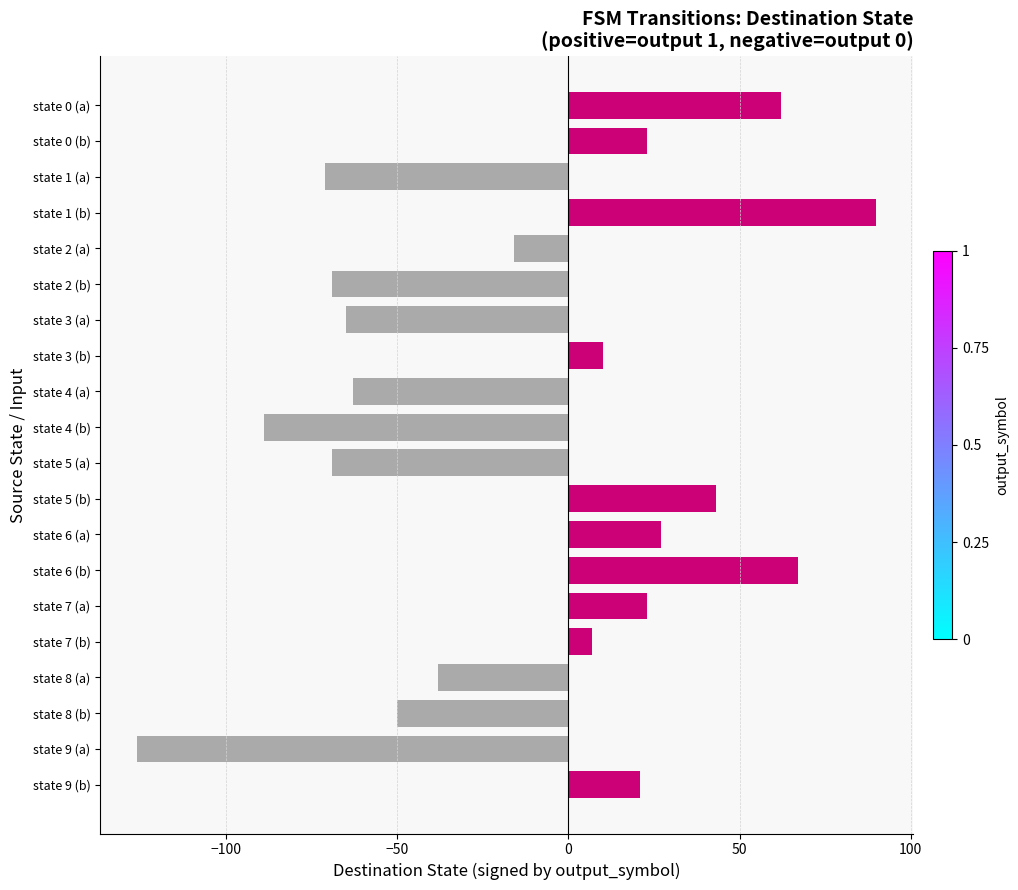

Reading bottom to top, what are all the values shown in this chart?

21	-126	-50	-38	7	23	67	27	43	-69	-89	-63	10	-65	-69	-16	90	-71	23	62